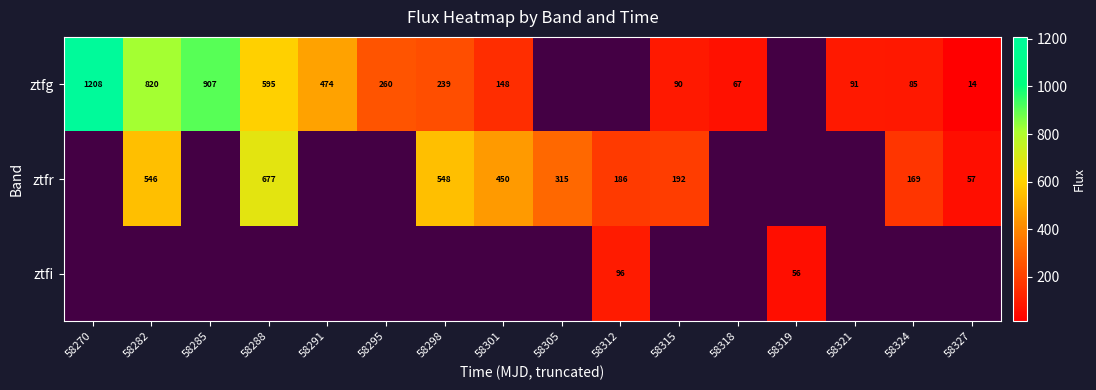

Is the value of ztfr at 58305 greater than the value of ztfg at 58282?

No